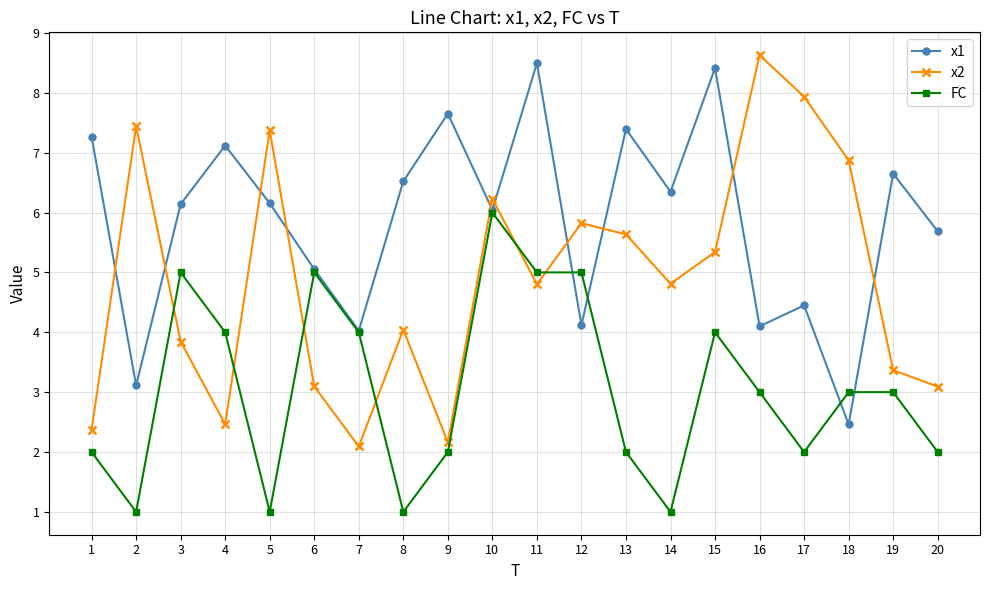

Which label corresponds to the largest value in the chart?

16